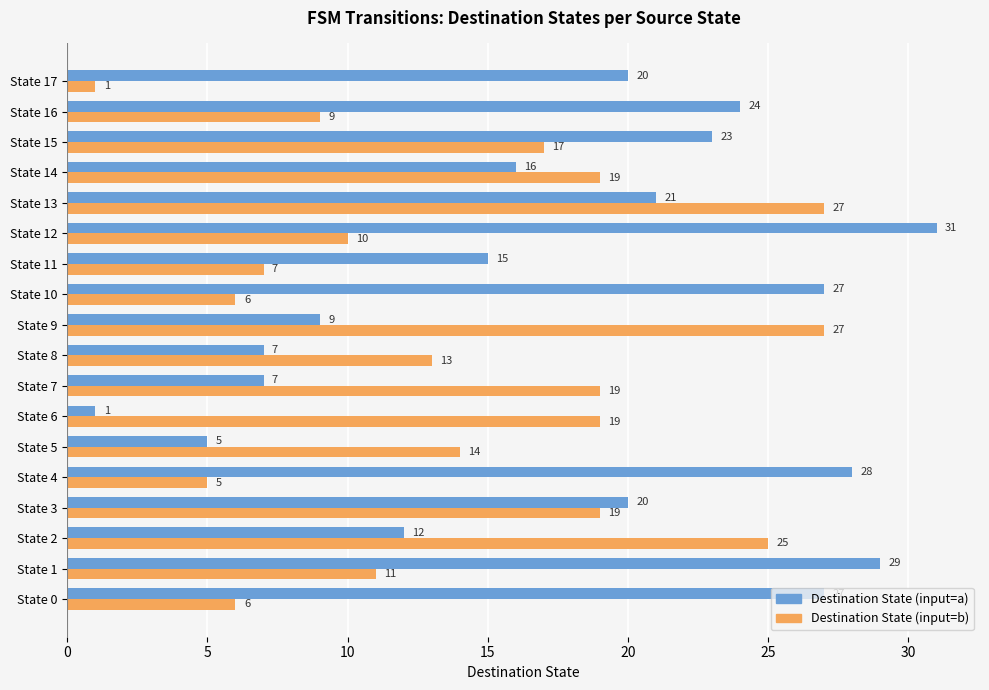

True or false: Destination State (input=b) has a value of 17 at State 15.

True